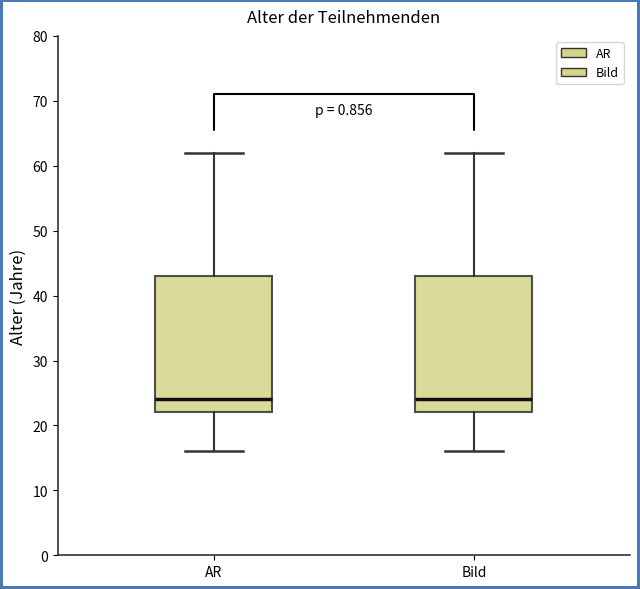

Reading left to right, read every box against the y-axis: the position of its median line, the range the box covers, and the ends of its whiskers. The values are not printed on the chart, so give them approximately, as read against the axis.

AR: median 24, box 22 to 43, whiskers 16 to 62
Bild: median 24, box 22 to 43, whiskers 16 to 62